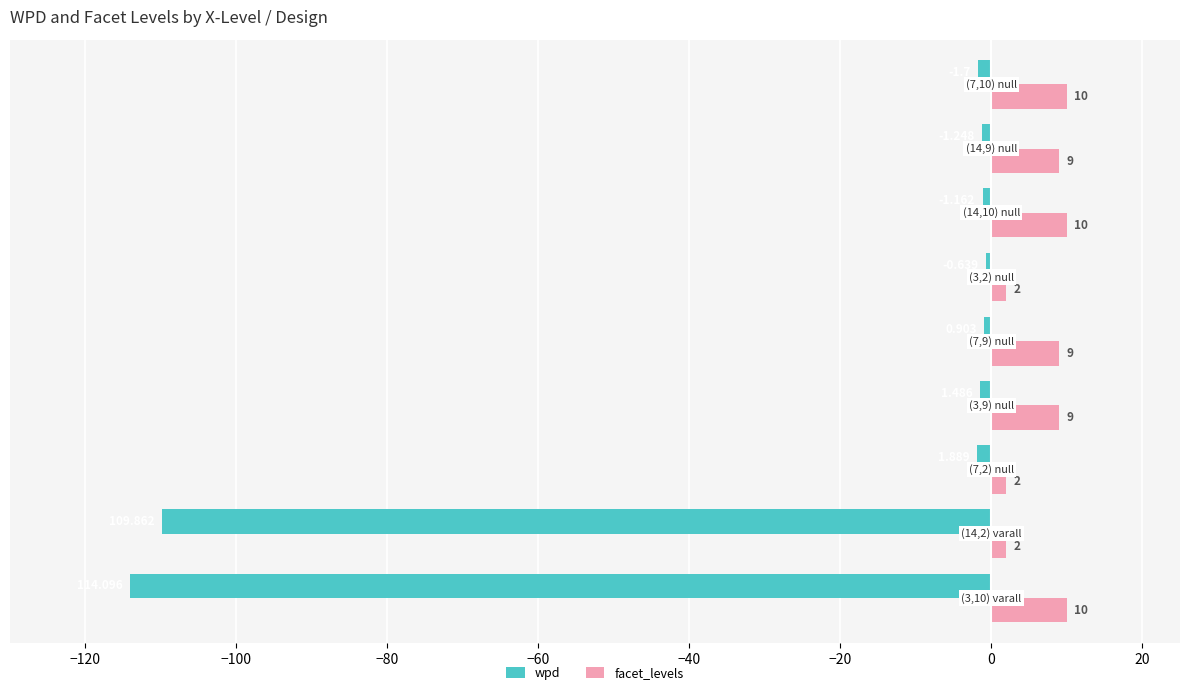

List the series in order of their overall mean, highest first.

facet_levels, wpd